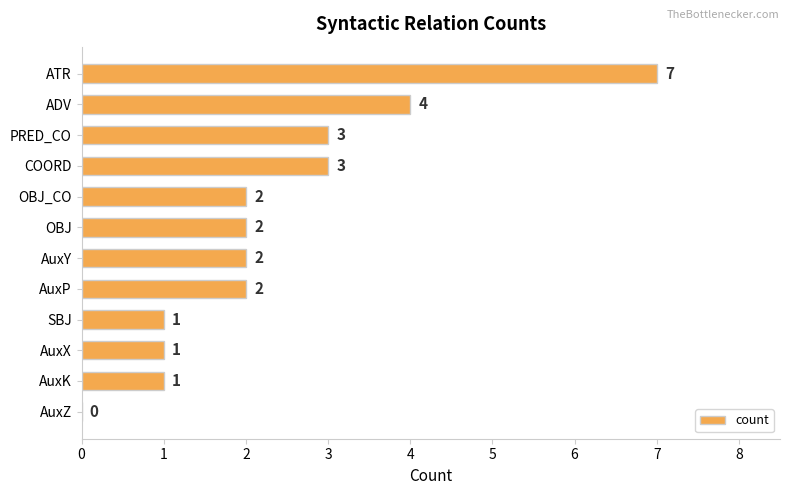

Reading top to bottom, list all the values displayed in this chart.

ATR=7	ADV=4	PRED_CO=3	COORD=3	OBJ_CO=2	OBJ=2	AuxY=2	AuxP=2	SBJ=1	AuxX=1	AuxK=1	AuxZ=0